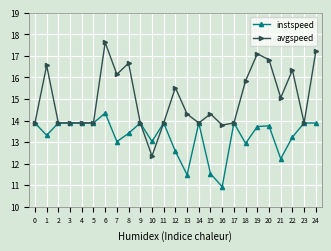

What is the value of the avgspeed point at the 15th from the left?

13.9